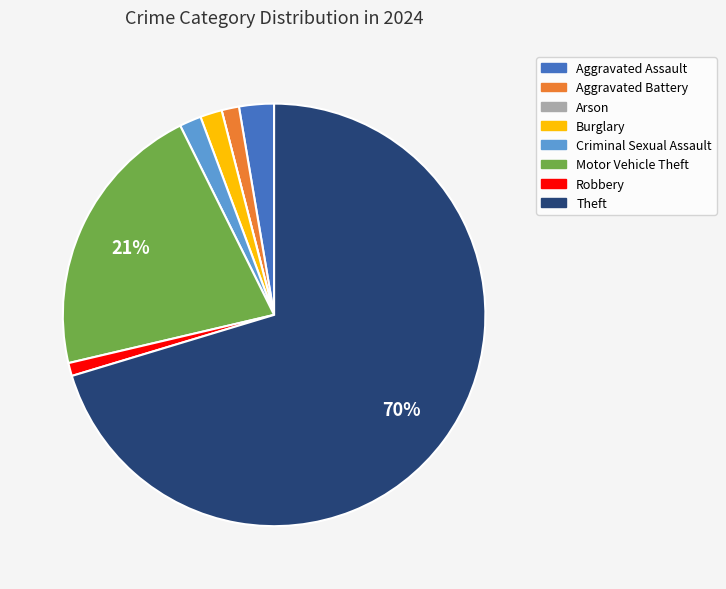

What percentage is the Aggravated Assault slice, to the nearest percent?

3%